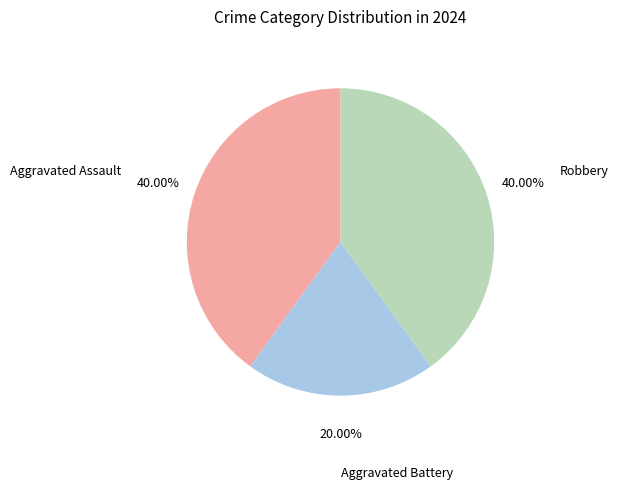

Is the sum of Robbery and Aggravated Assault greater than half?

Yes